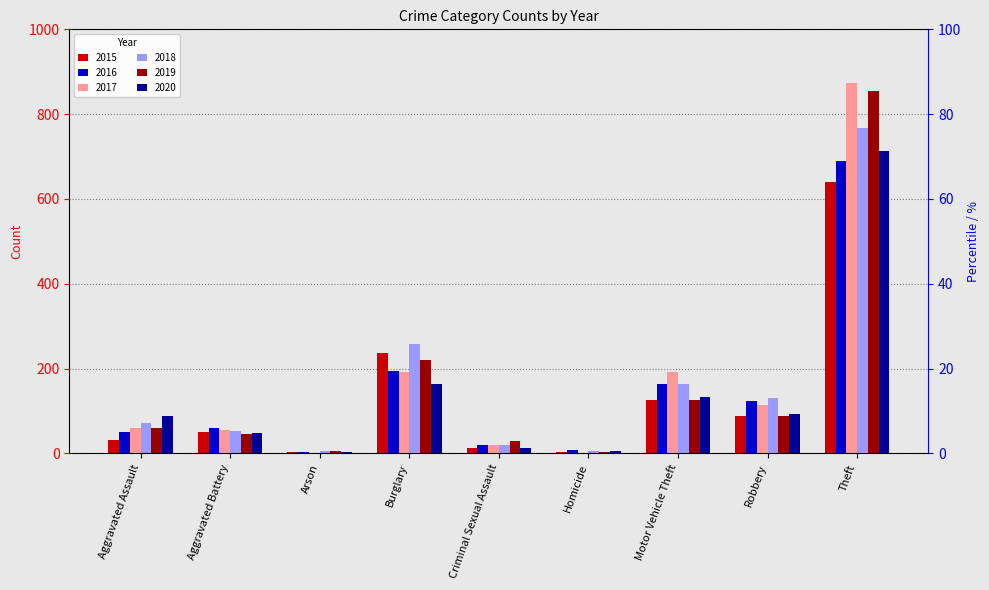

Reading left to right, extract all data points from this chart.

2015: 31	50	3	236	13	4	125	87	641
2016: 50	60	3	194	20	8	163	123	689
2017: 59	54	1	192	19	2	191	115	873
2018: 72	52	6	257	20	5	164	130	767
2019: 61	45	5	221	29	3	125	89	855
2020: 87	48	4	163	12	6	134	94	713